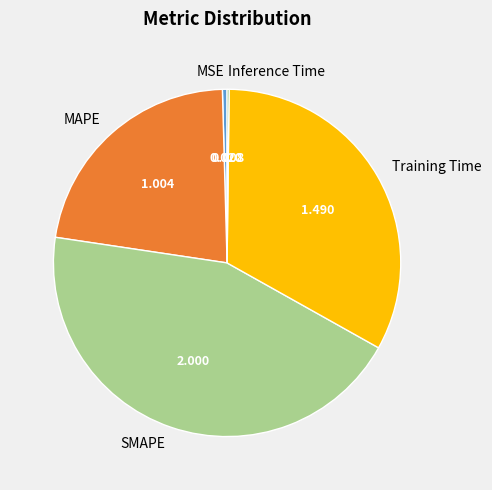

Which slice is the largest?

SMAPE